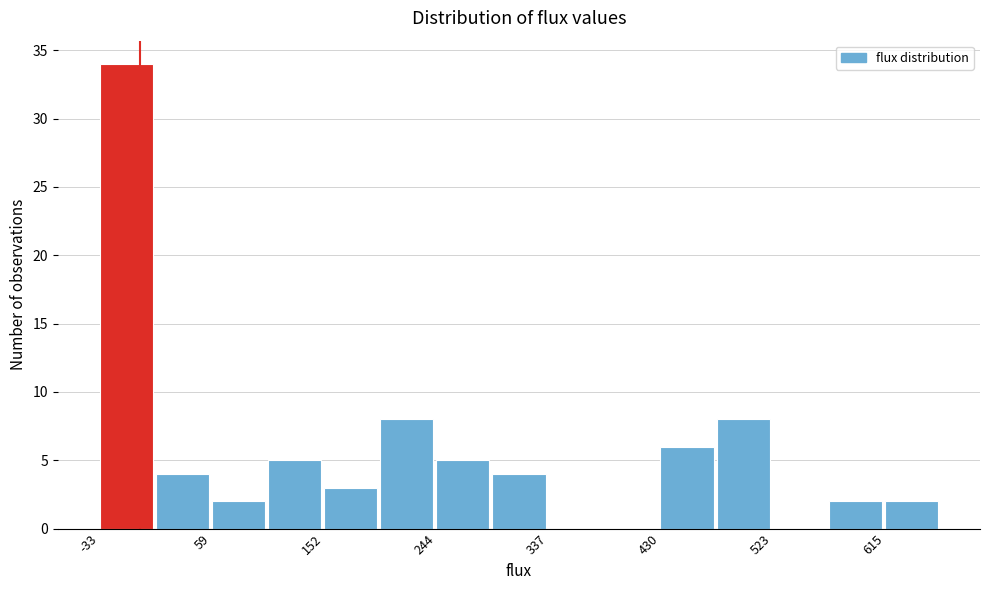

Over which range of the x-axis is the bar tallest?

-30 to 10